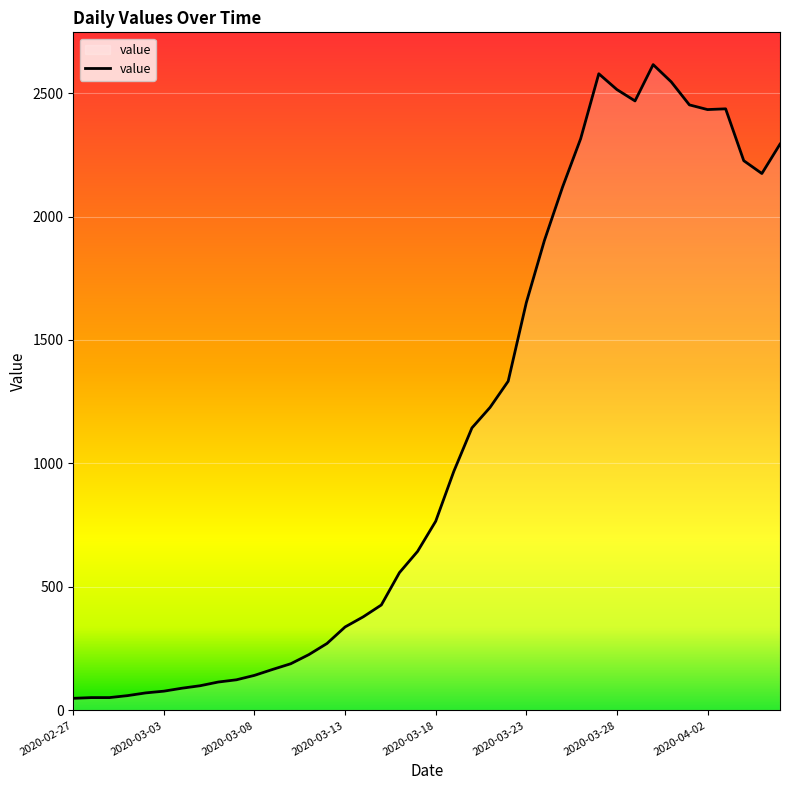

What is the greatest value displayed?

2615